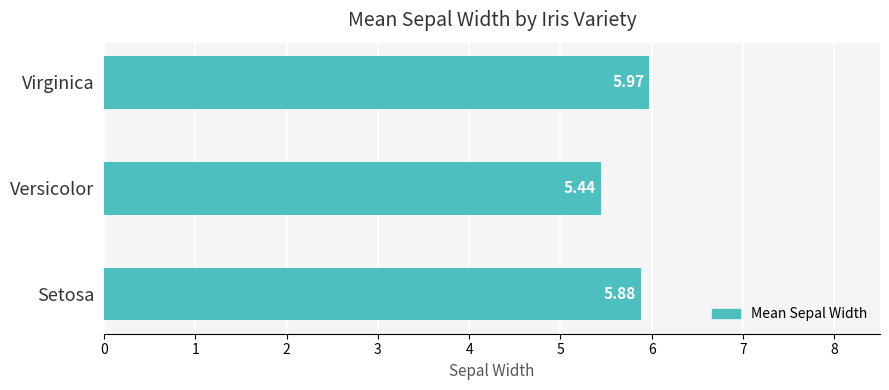

At which label is the value closest to 5?

Versicolor